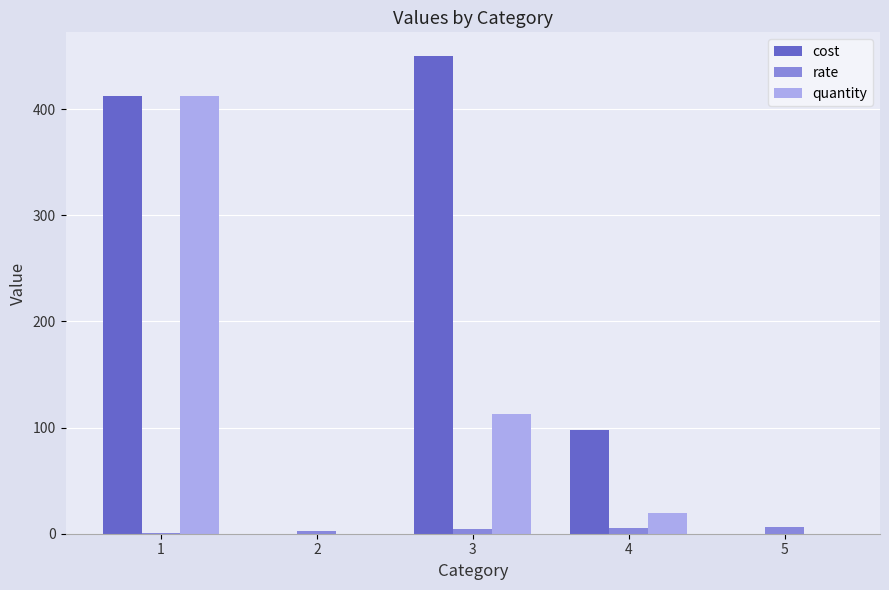

What value does the rate series have at 5?

6.0